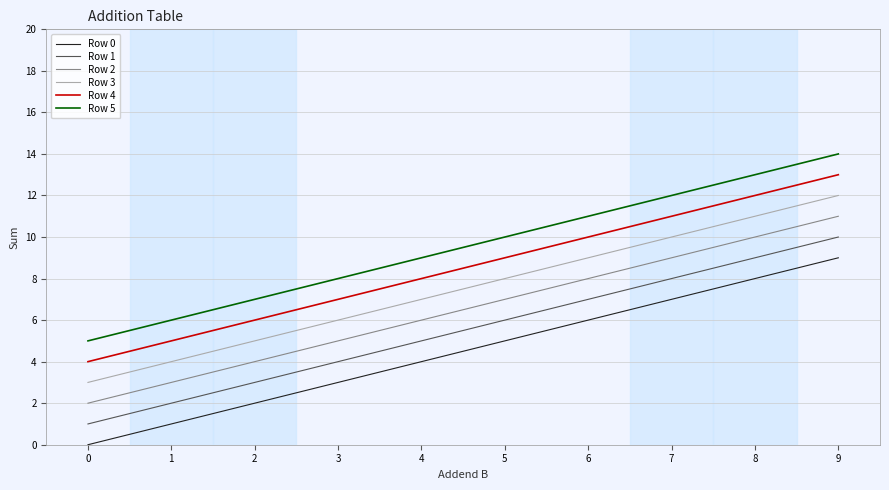

The value of Row 1 at 4 is 2. True or false?

False